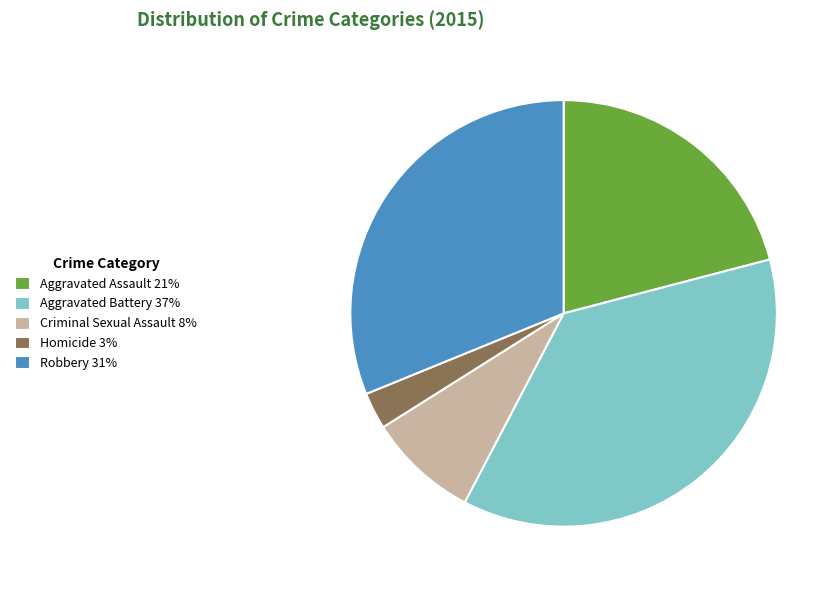

What is the smallest slice in the pie chart?

Homicide